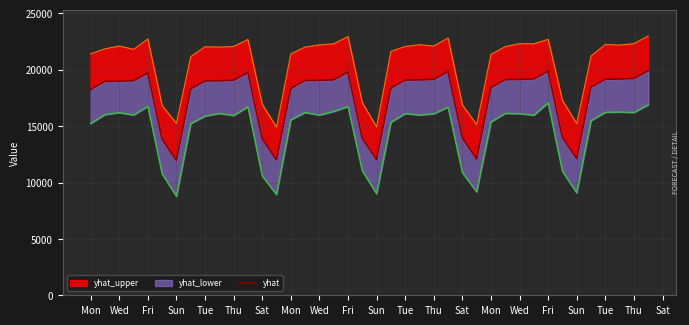

Reading left to right, extract all data points from this chart.

18254.7	18964.9	18980.1	19026.0	19715.3	13856.5	11958.5	18293.2	19003.5	19018.7	19064.5	19753.8	13895.1	11997.0	18331.8	19042.0	19057.2	19103.1	19792.4	13933.7	12035.6	18370.3	19080.6	19095.8	19141.7	19831.0	13972.2	12074.2	18408.9	19119.2	19134.4	19180.2	19869.5	14010.8	12112.7	18447.5	19157.7	19172.9	19218.8	19908.1